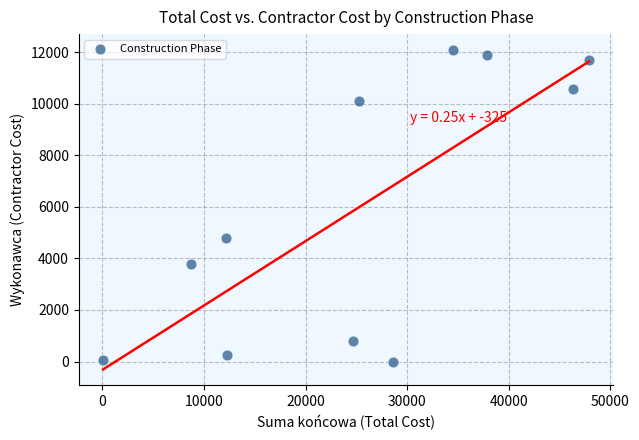

What Y value in the scatter plot is closest to 6045?

4800.0